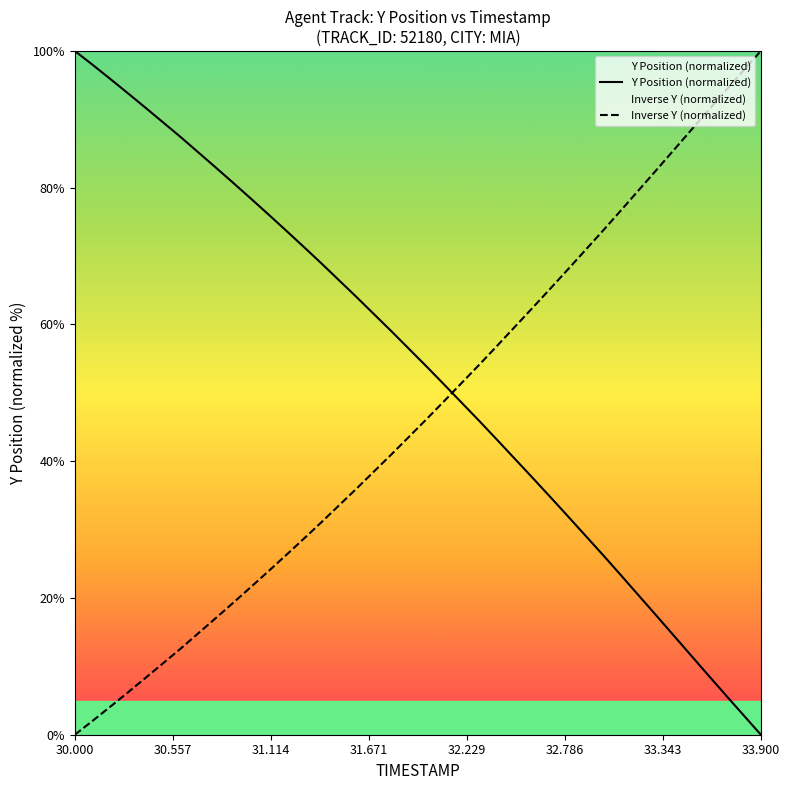

How many intersections are there between Inverse Y (normalized) and Y Position (normalized)?

1